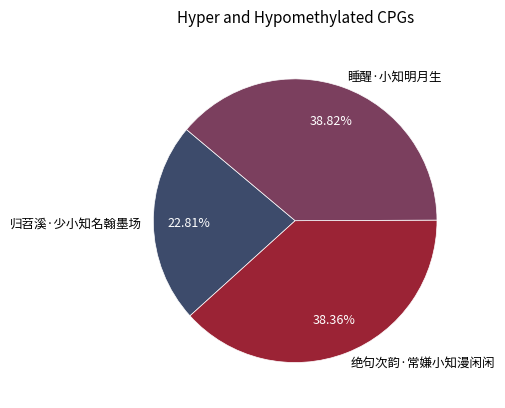

To the nearest percent, what percentage of the pie is 归苕溪·少小知名翰墨场?

23%